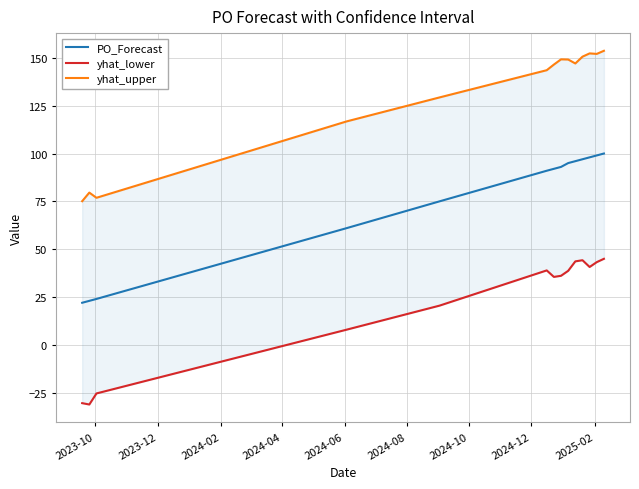

At which label does yhat_upper reach its minimum?

2023-10